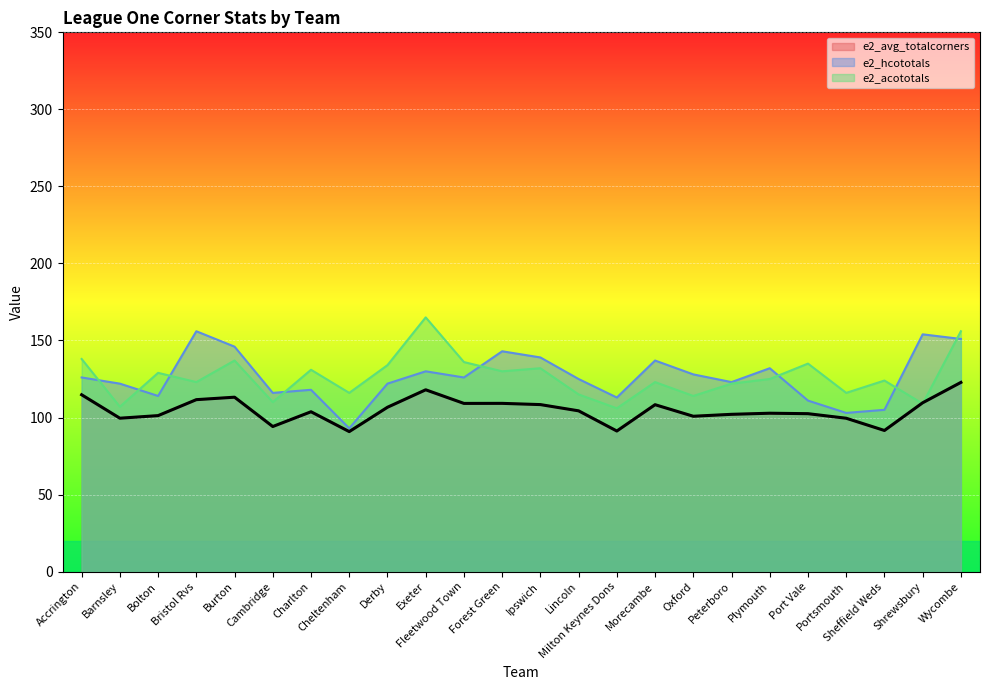

Where does the e2_avg_totalcorners series first go above 104?

Accrington